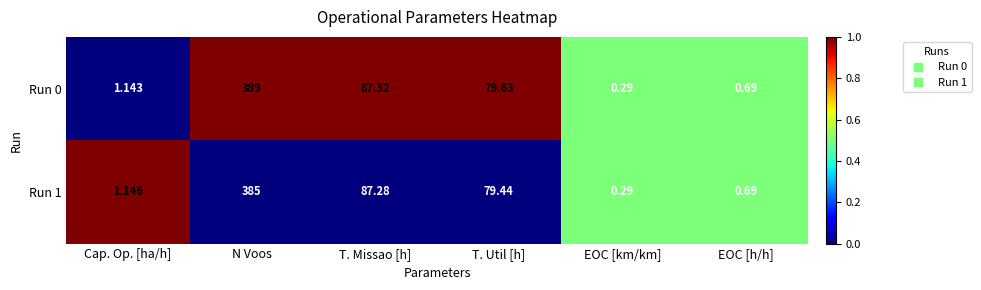

At which label is Run 1 closest to 192?

T. Missao [h]